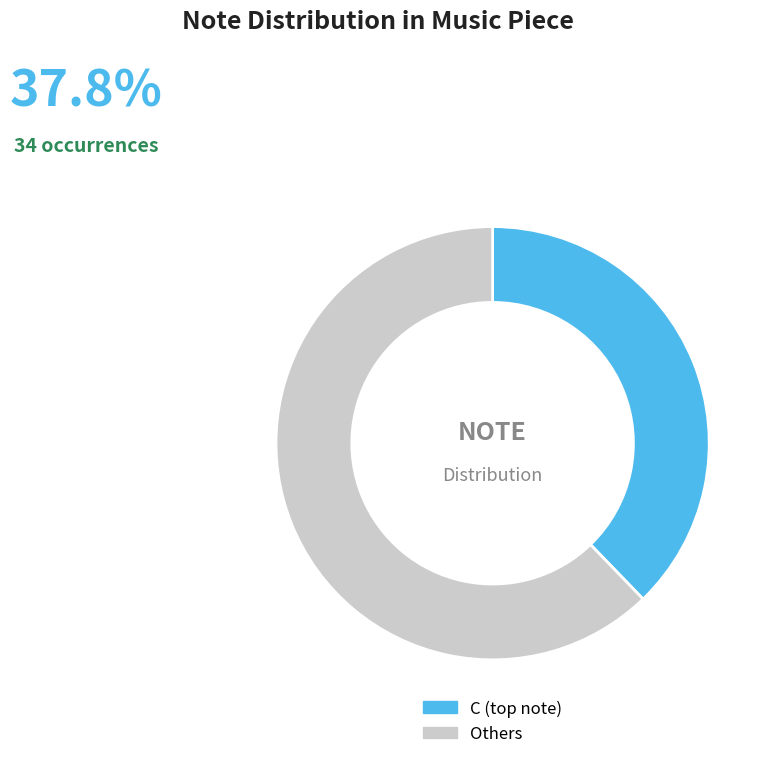

Is there a majority slice in this chart?

Yes